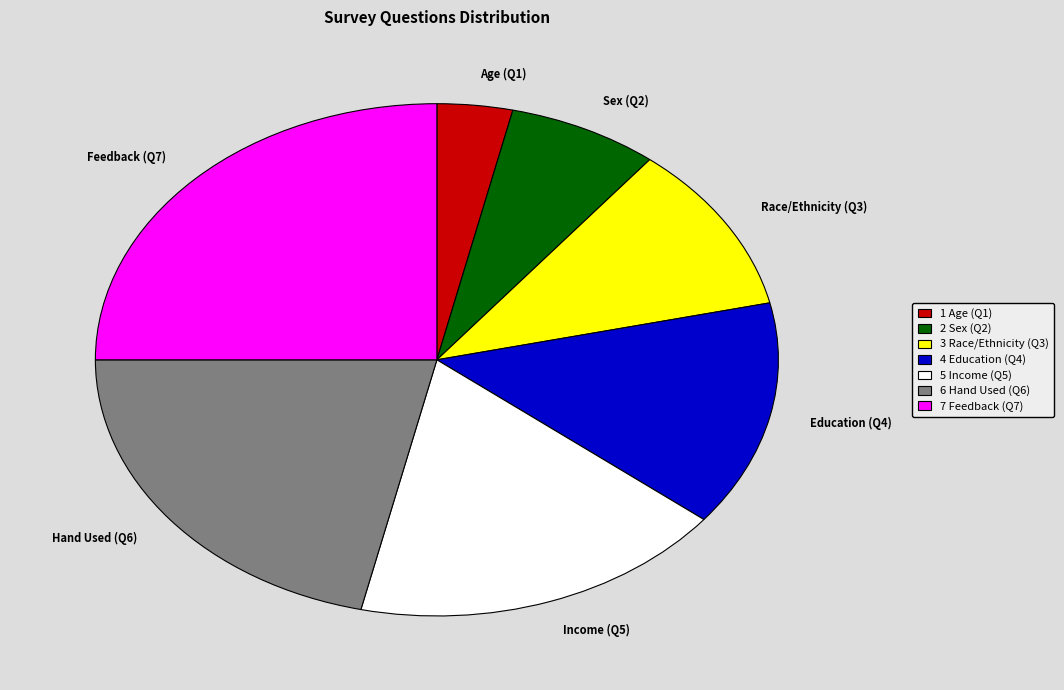

Is the sum of Income (Q5) and Education (Q4) greater than half?

No